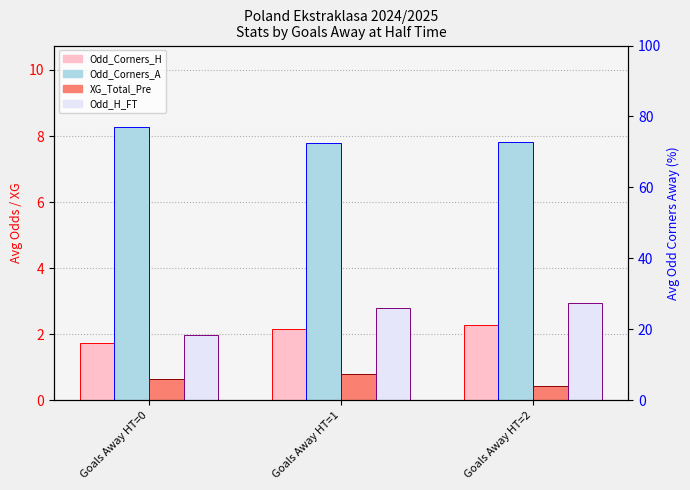

Between Goals Away HT=2 and Goals Away HT=0, which is larger?

Goals Away HT=2